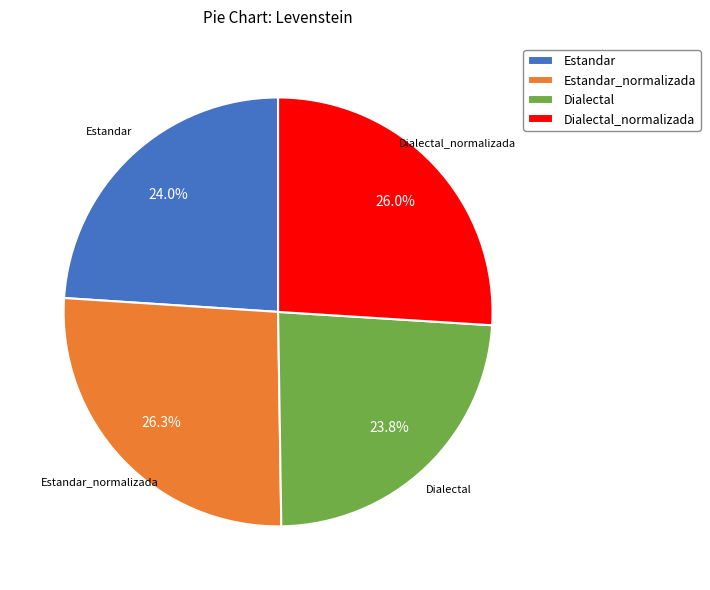

Does any single category account for the majority?

No